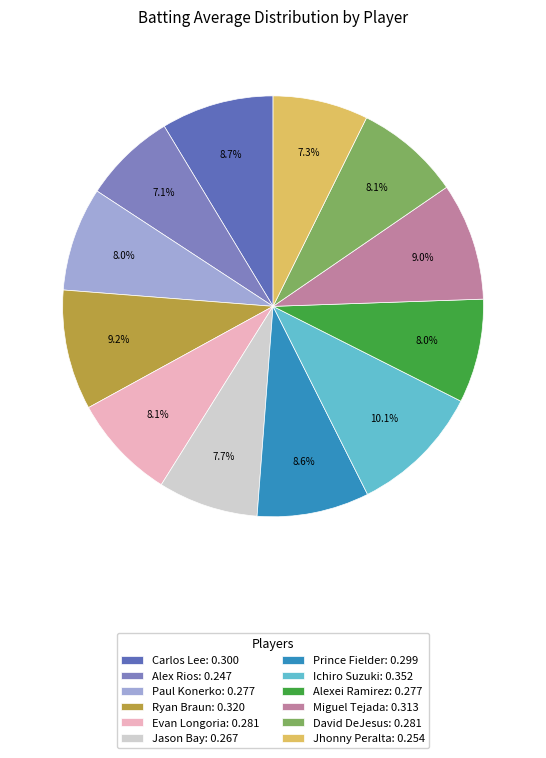

Is it true that David DeJesus is 8% of the pie?

True